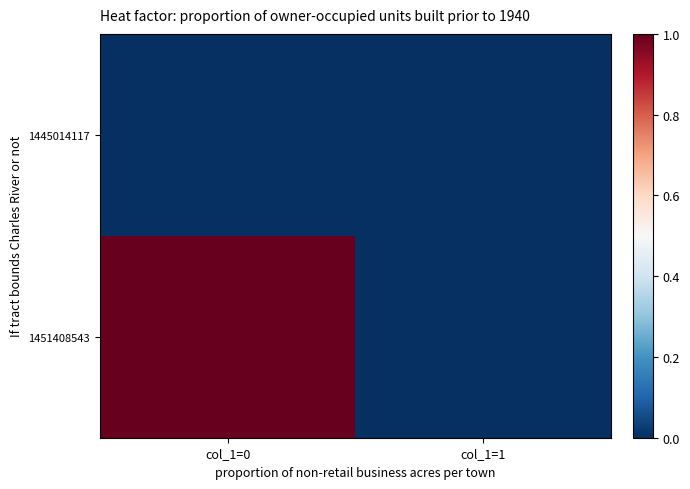

Reading left to right, extract all data points from this chart.

1445014117: col_1=0=0	col_1=1=0
1451408543: col_1=0=1	col_1=1=0